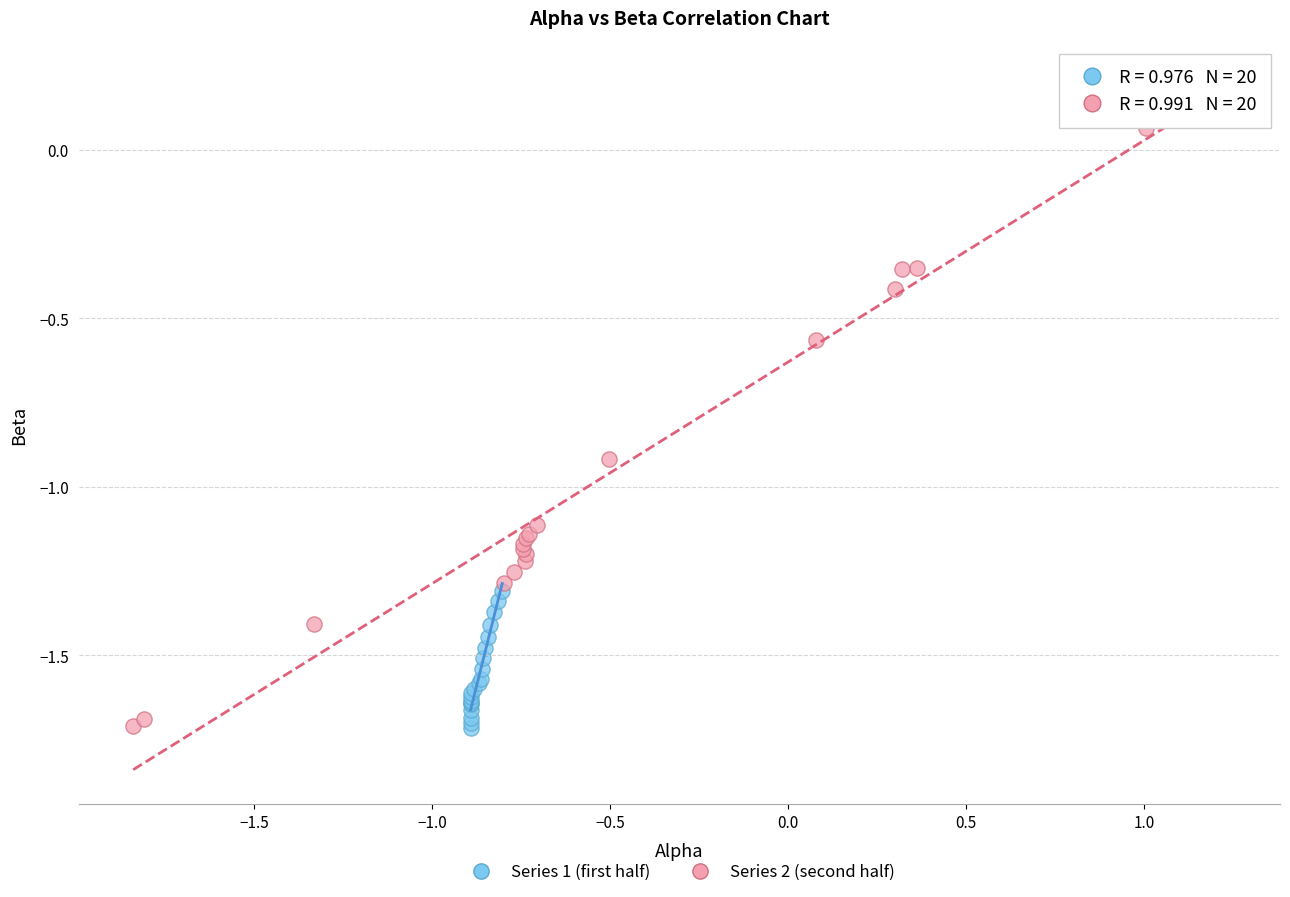

Which series has the largest Y range (max minus min)?

Series 2 (second half)